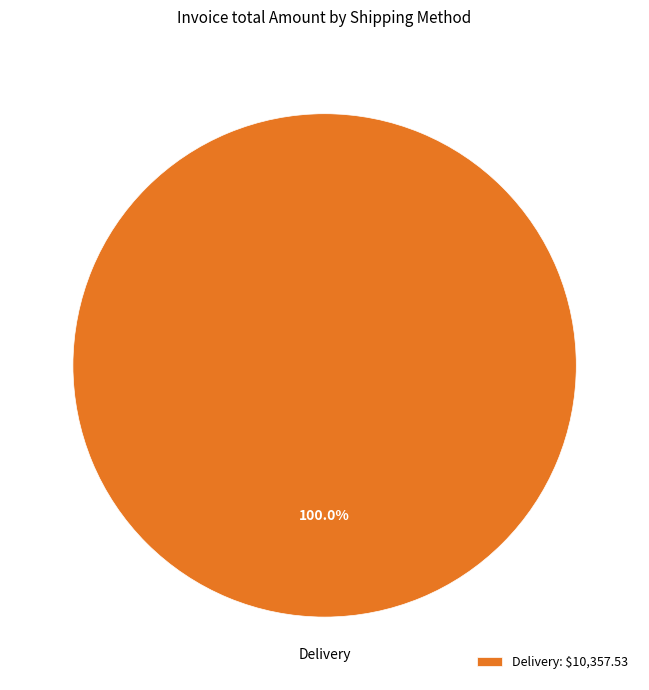

What is the majority slice?

Delivery: $10,357.53